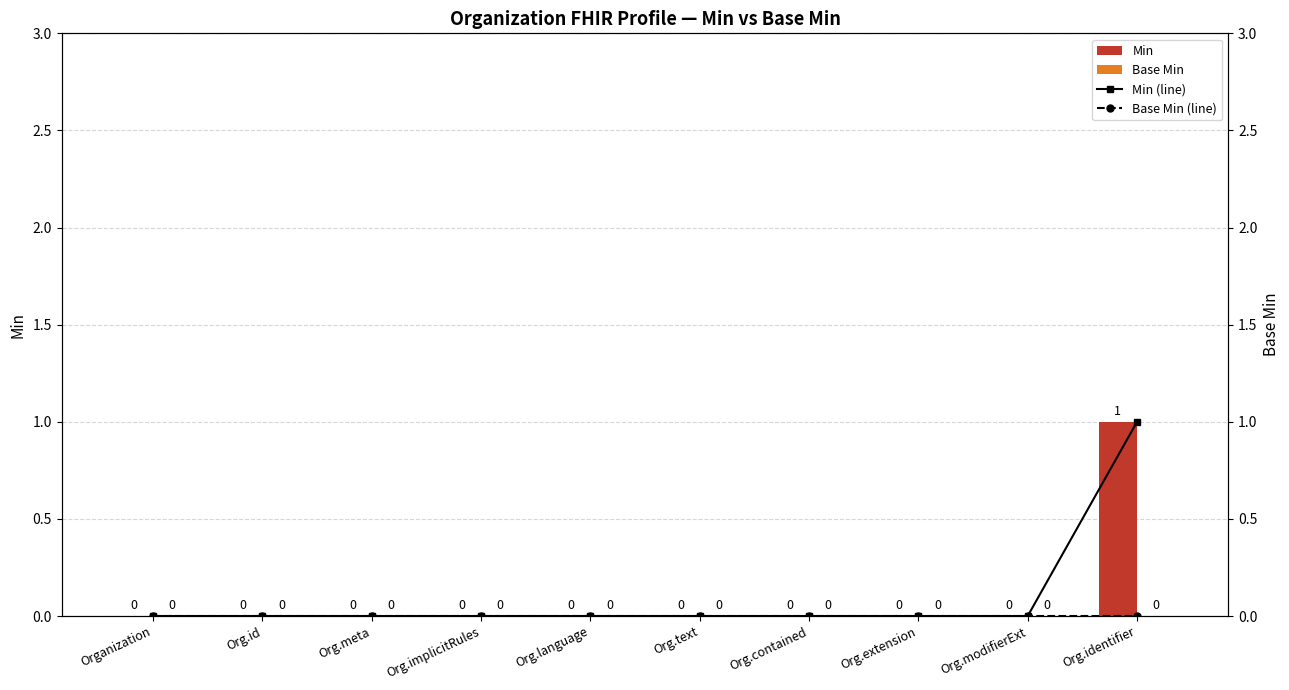

The Min (line) series shows 0 at Organization. True or false?

False